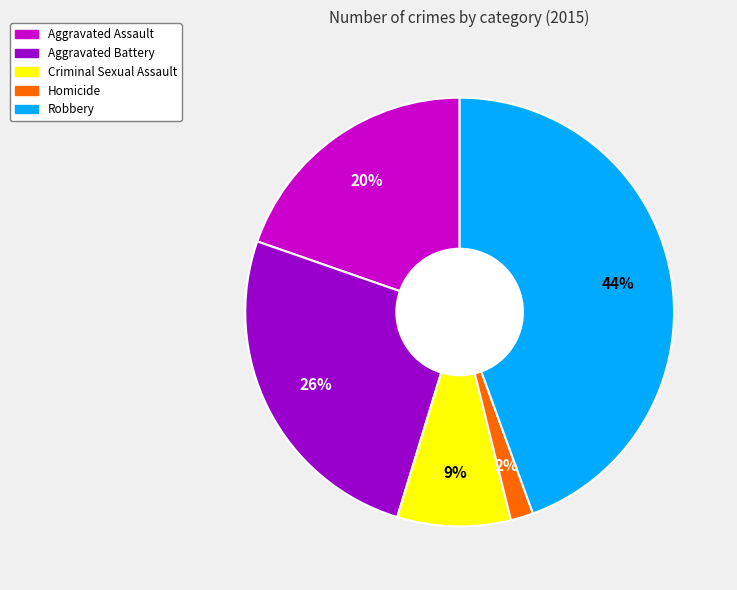

Which has a higher value, Criminal Sexual Assault or Aggravated Assault?

Aggravated Assault